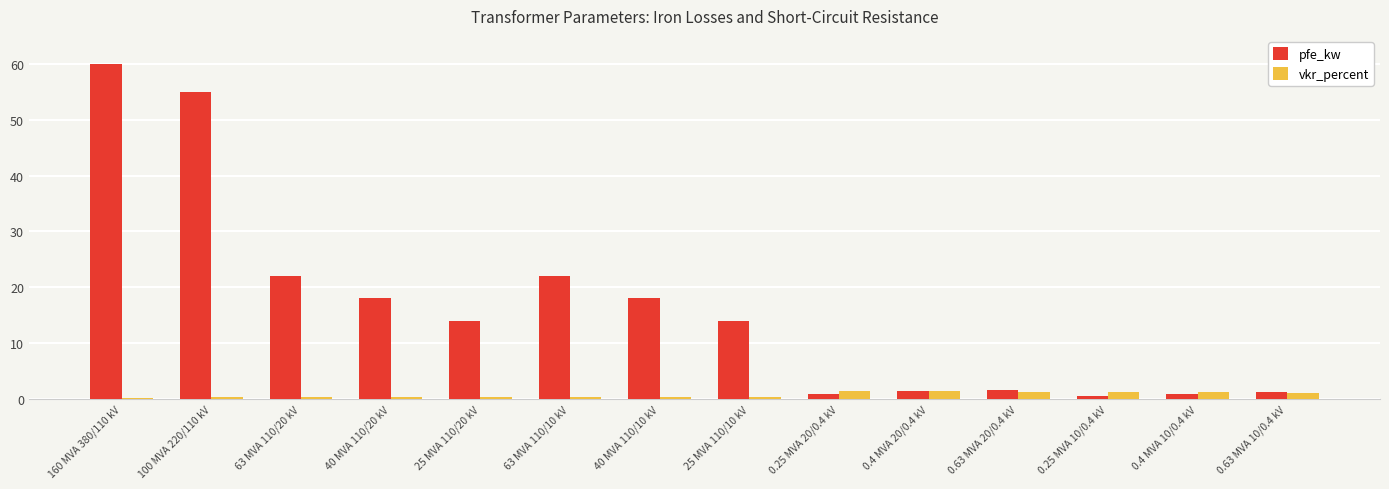

How many groups of bars are there?

14